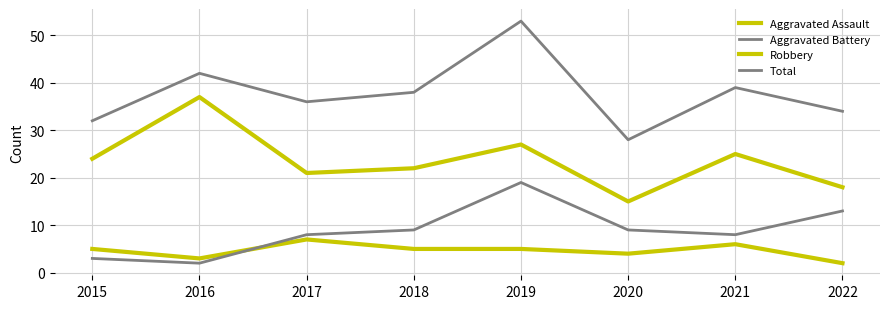

How many lines are shown in the chart?

4